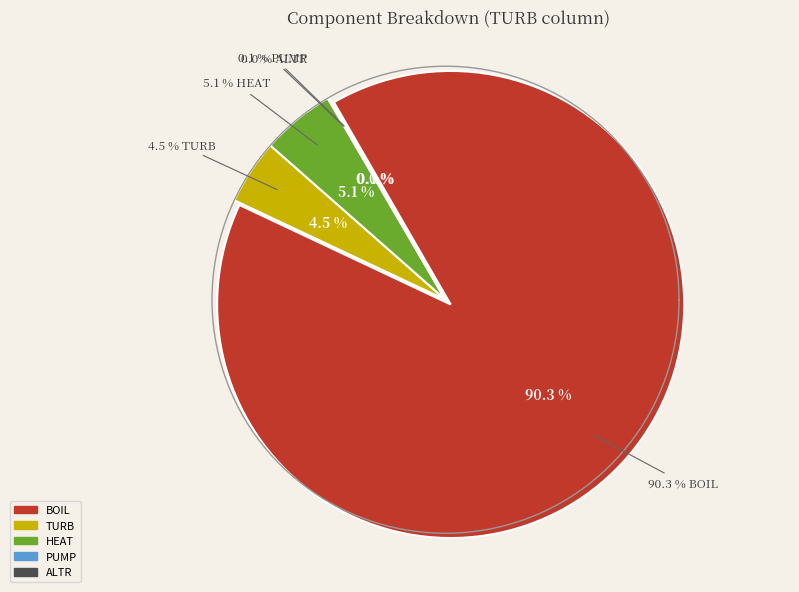

What is the change in value from HEAT to ALTR?

-0.1